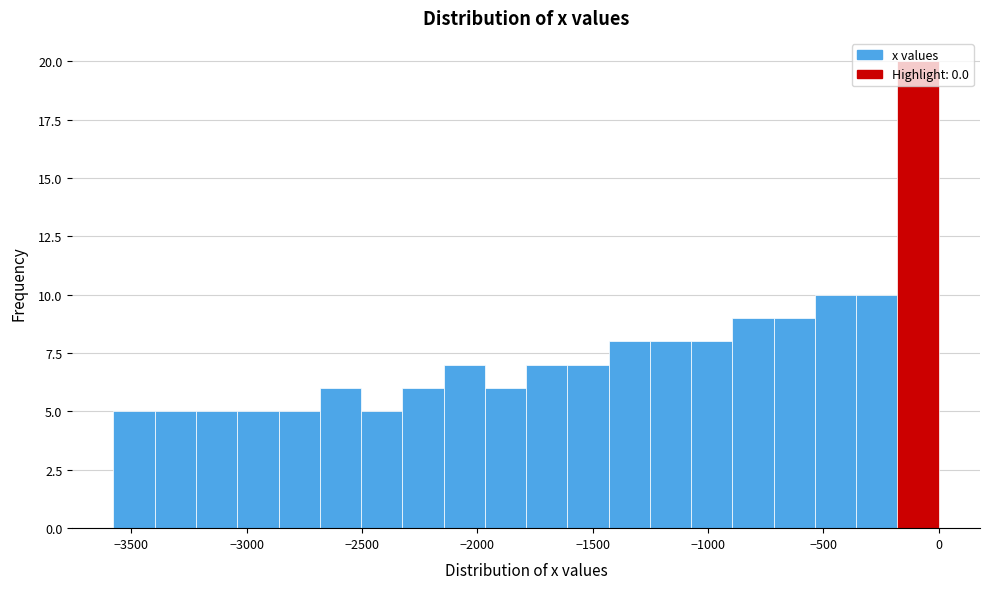

Read against the x-axis, roughly where is the centre of the tallest bar?

-100